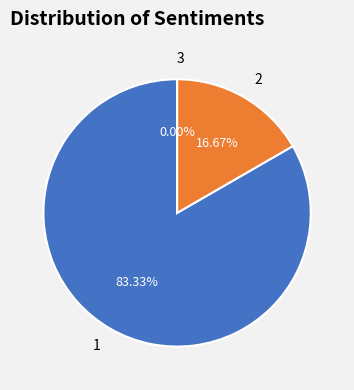

Count the number of slices in the pie.

3